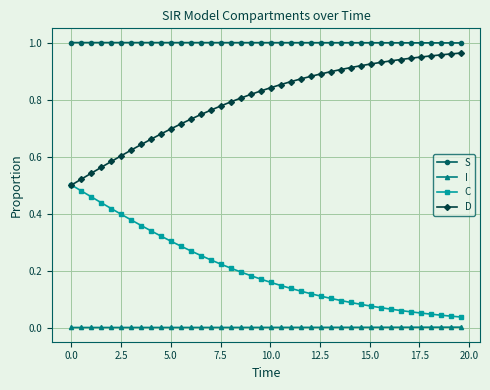

True or false: I and C cross at least once.

False